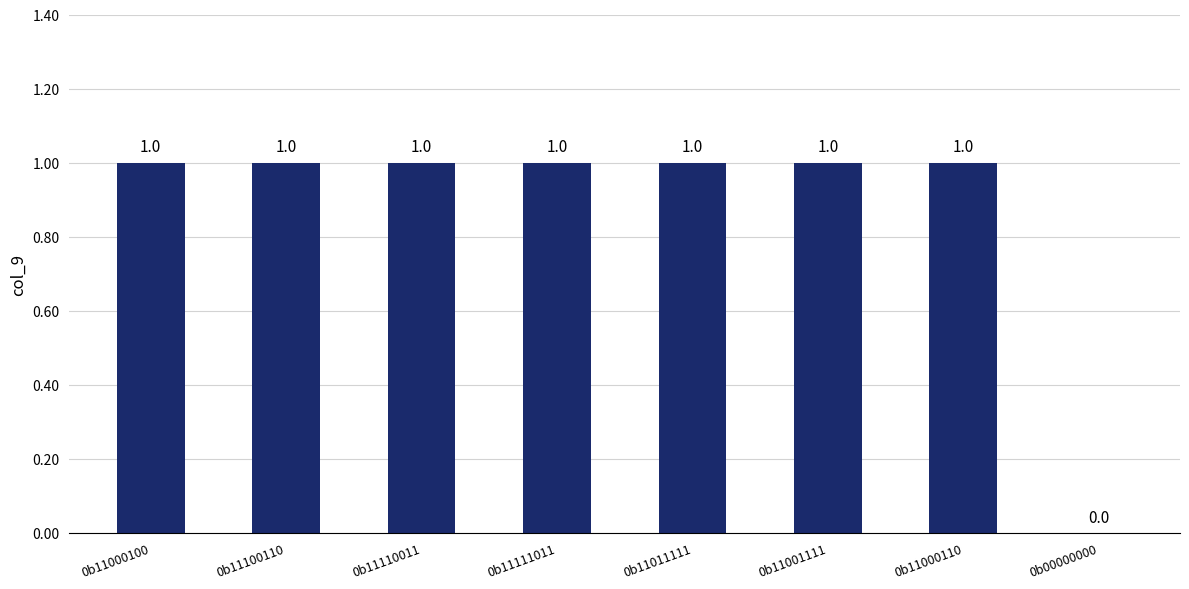

What is the sum of all values?

7